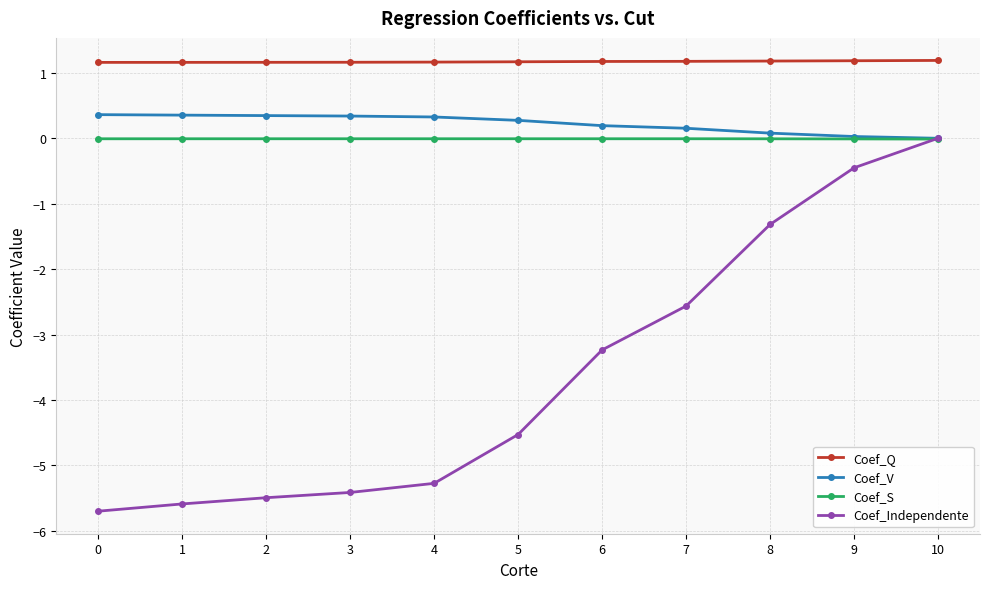

Is it true that Coef_Q equals 1.2 at 5?

True